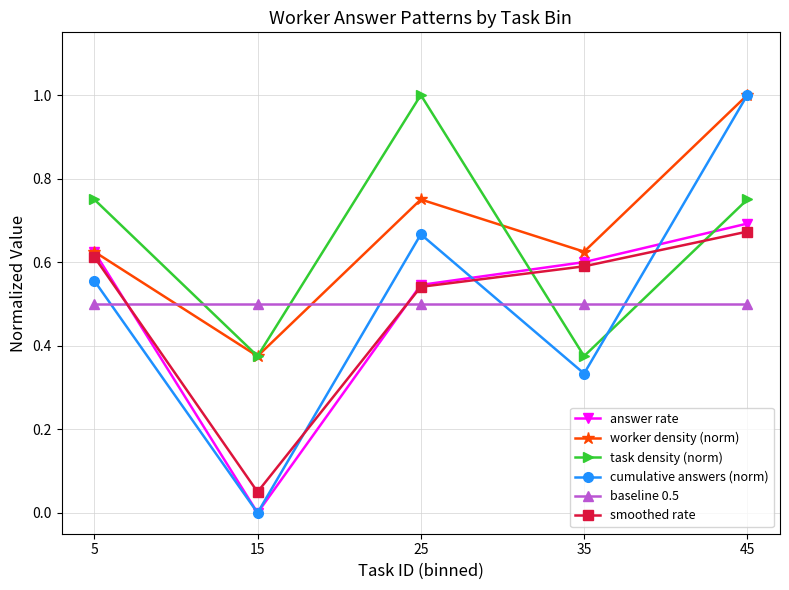

The cumulative answers (norm) series shows 0.7 at 25. True or false?

True